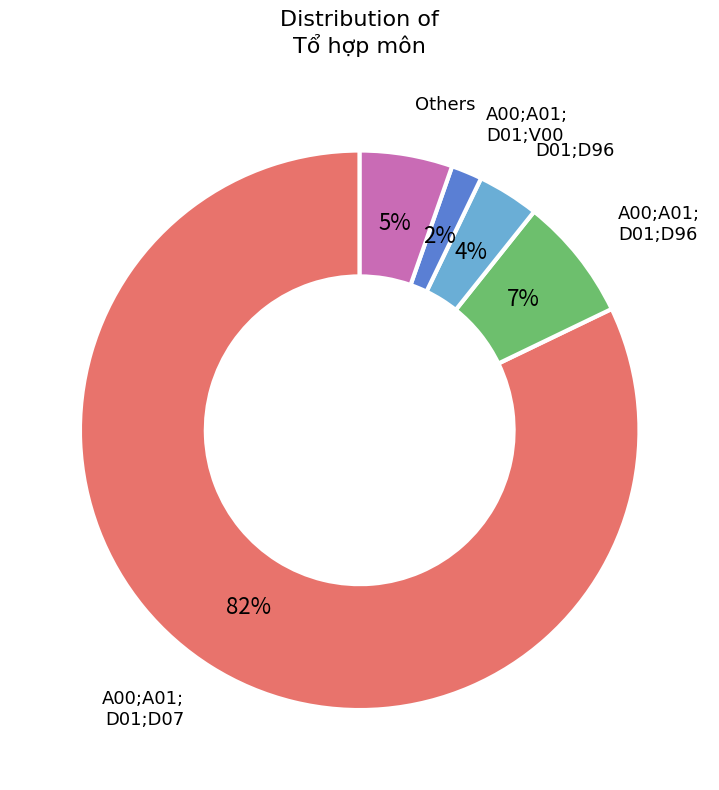

To the nearest percent, what is the difference between the largest and smallest slice percentages?

80%